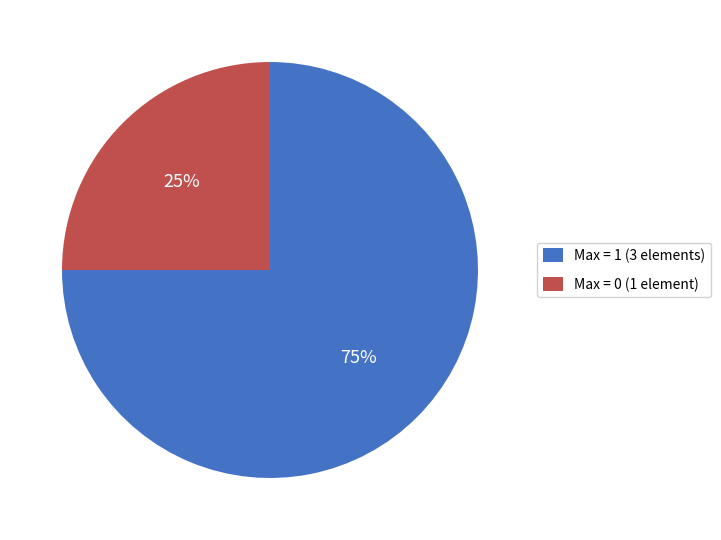

Do Max = 0 (1 element) and Max = 1 (3 elements) together represent more than half of the pie?

Yes